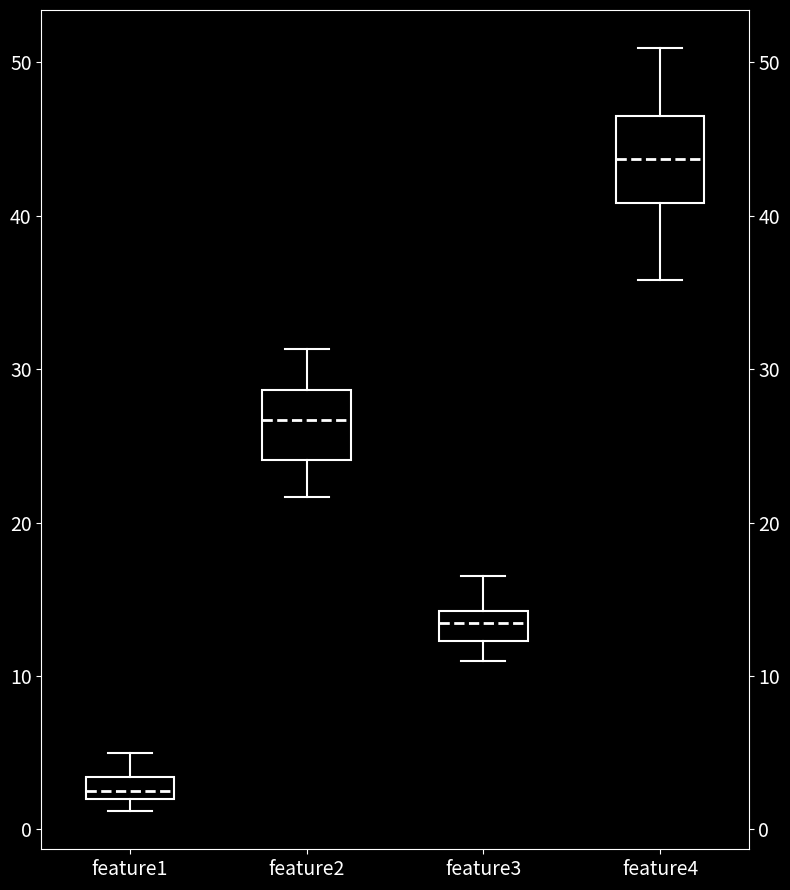

Which box is the tallest, from its lower edge to its upper edge?

feature4